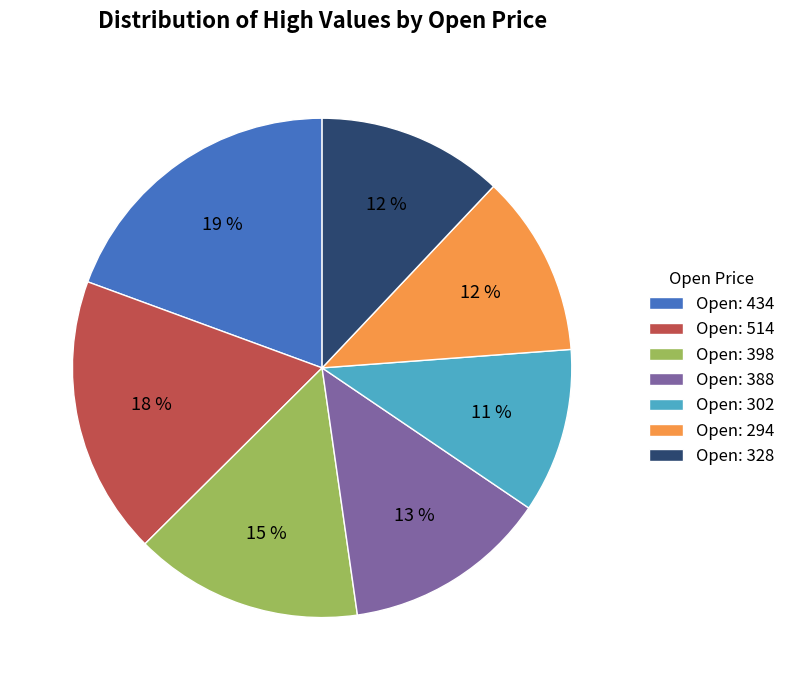

Is there any slice that represents more than half of the pie?

No